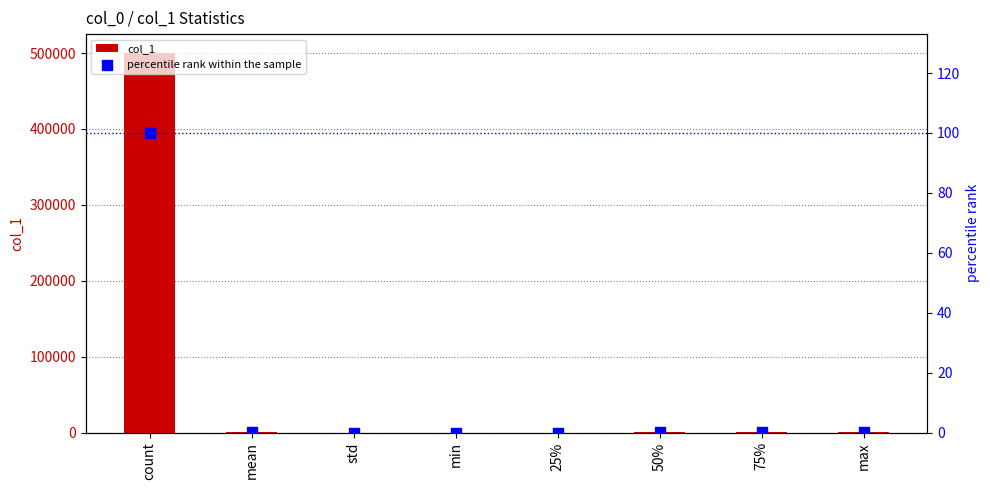

At which category is the sum across all series the highest?

count